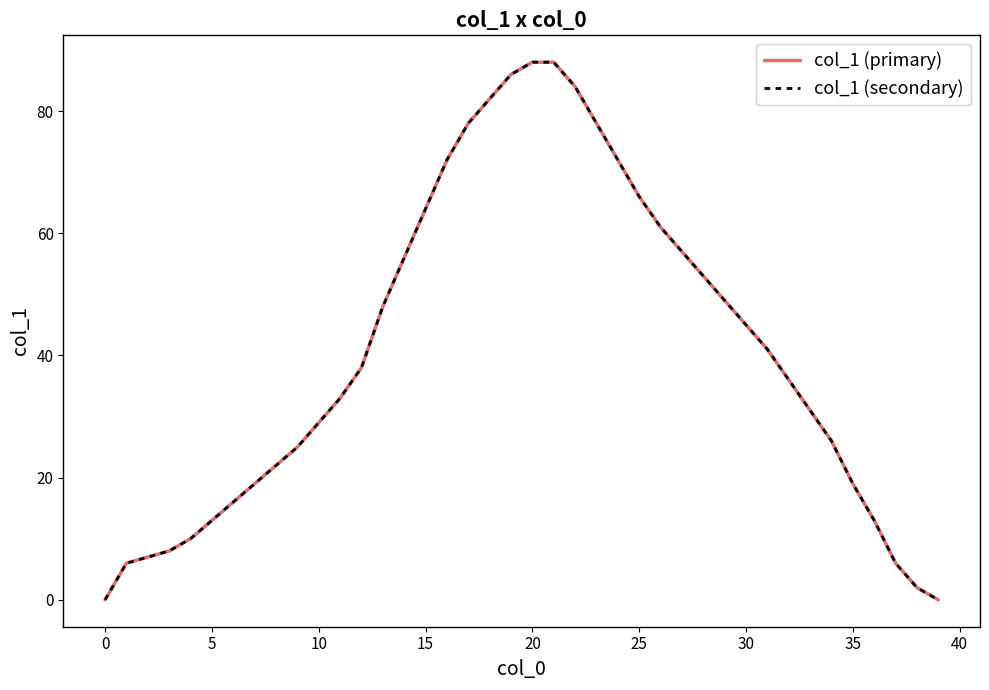

Reading right to left, transcribe all the data shown in this chart.

col_1 (primary): 0	2	6	13	19	26	31	36	41	45	49	53	57	61	66	72	78	84	88	88	86	82	78	72	64	56	48	38	33	29	25	22	19	16	13	10	8	7	6	0
col_1 (secondary): 0	2	6	13	19	26	31	36	41	45	49	53	57	61	66	72	78	84	88	88	86	82	78	72	64	56	48	38	33	29	25	22	19	16	13	10	8	7	6	0